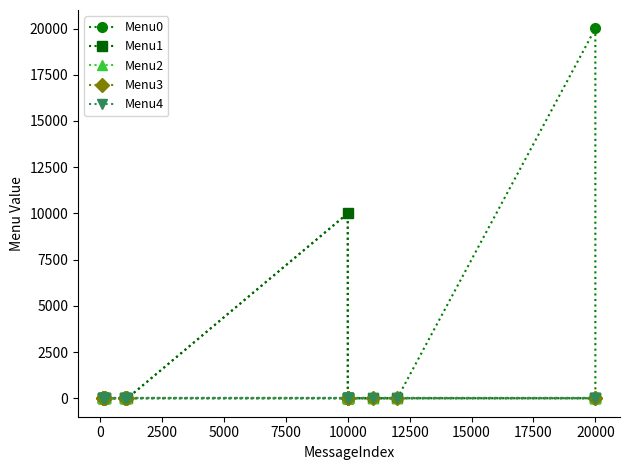

True or false: Menu1 has more than 2 interior local peaks.

False